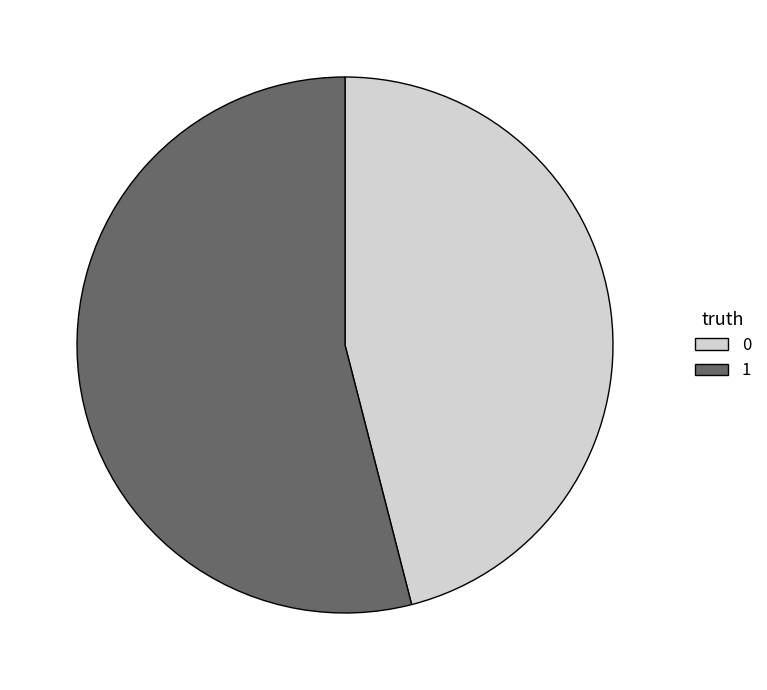

What is the largest slice in the pie chart?

1